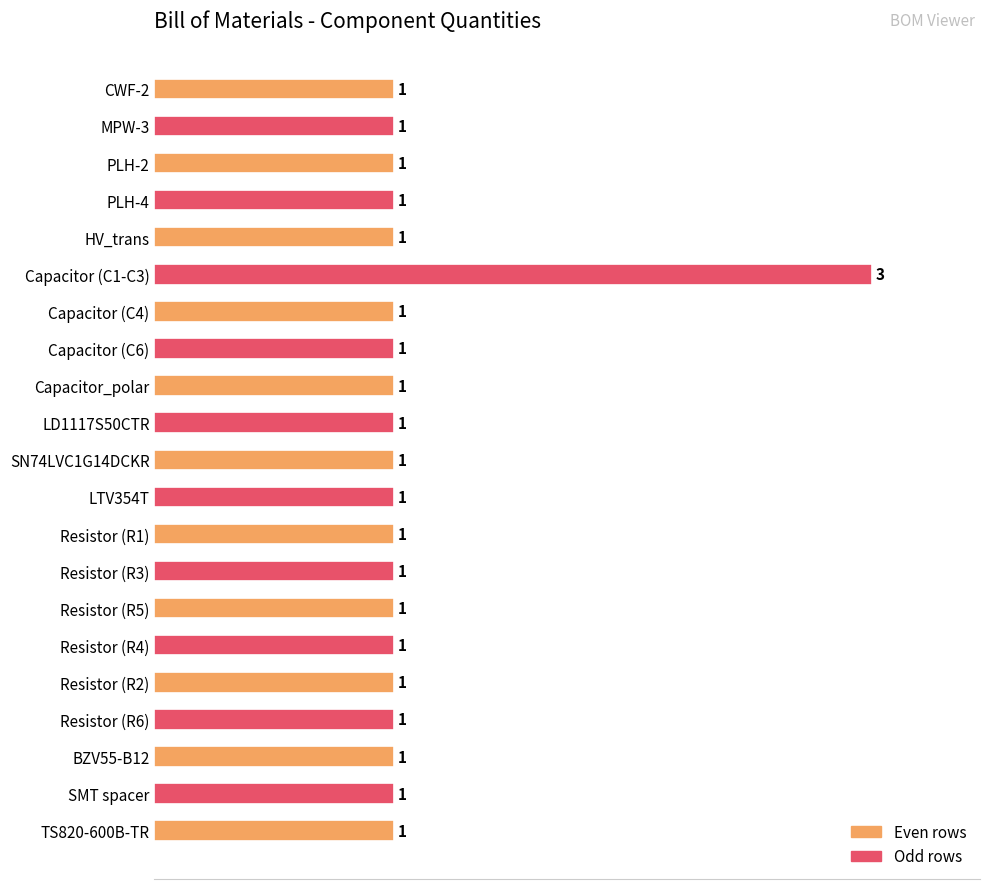

How many bars are there in total?

21